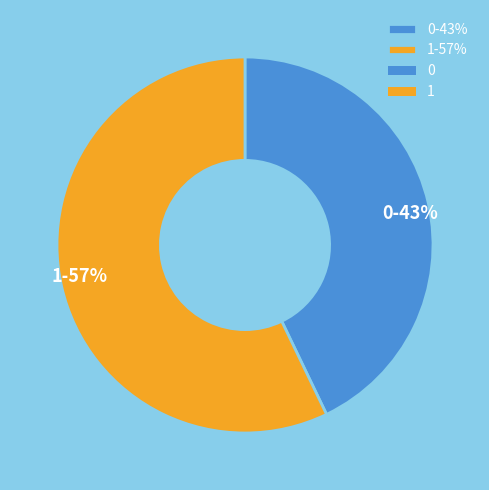

Which has a higher value, 1-57% or 0-43%?

1-57%